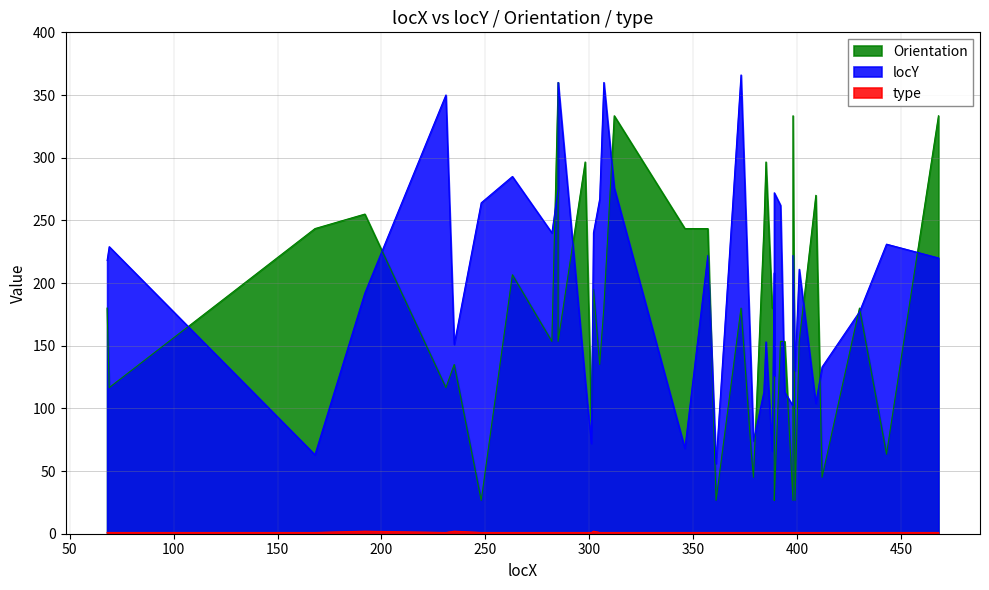

Count the number of data series in this chart.

3